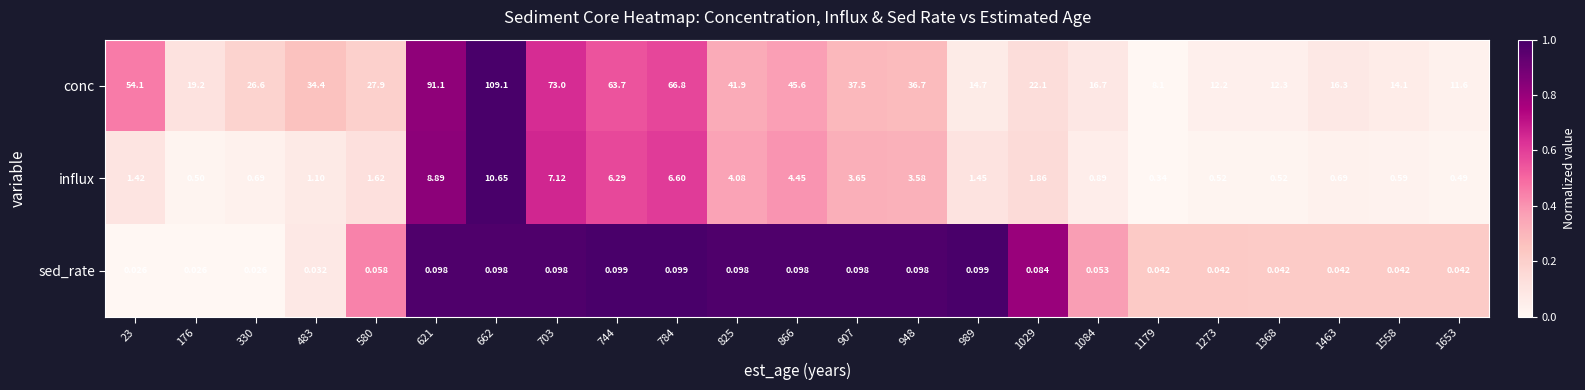

What is the spread (max minus min) of values at 784?

66.7